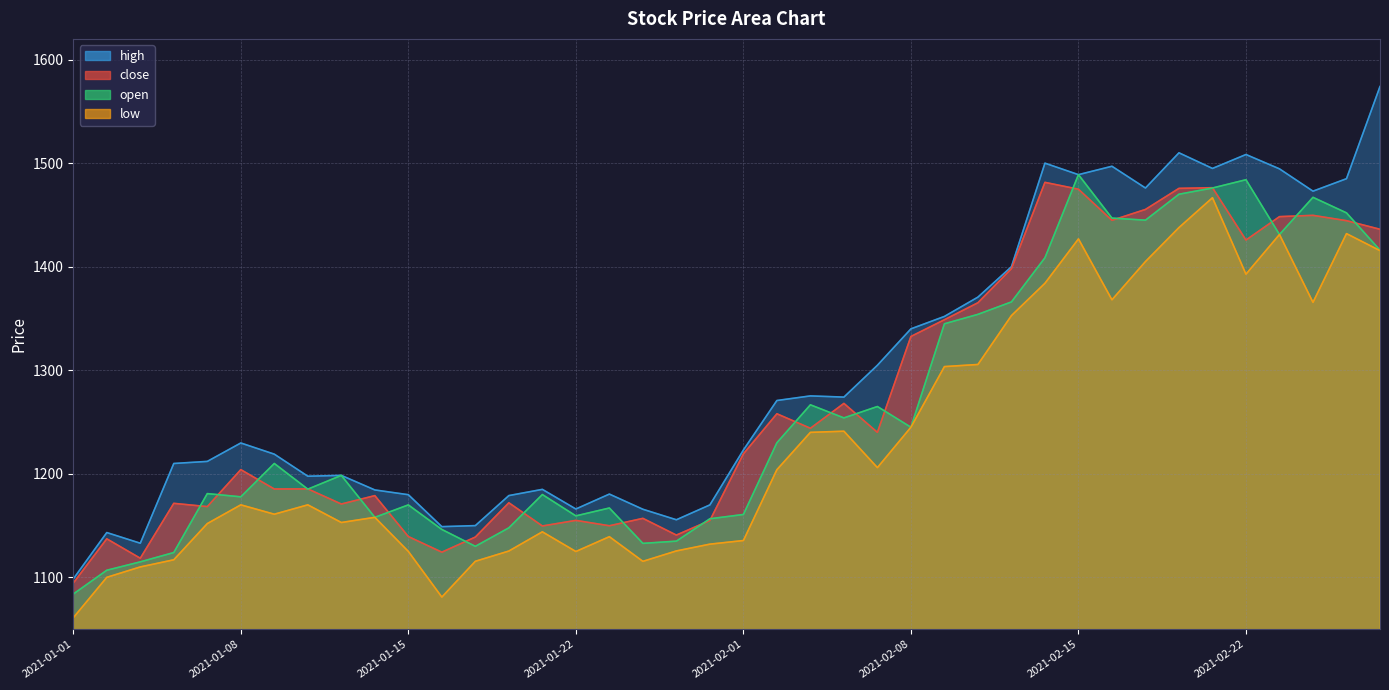

List the series in order of their peak value, lowest first.

low, close, open, high